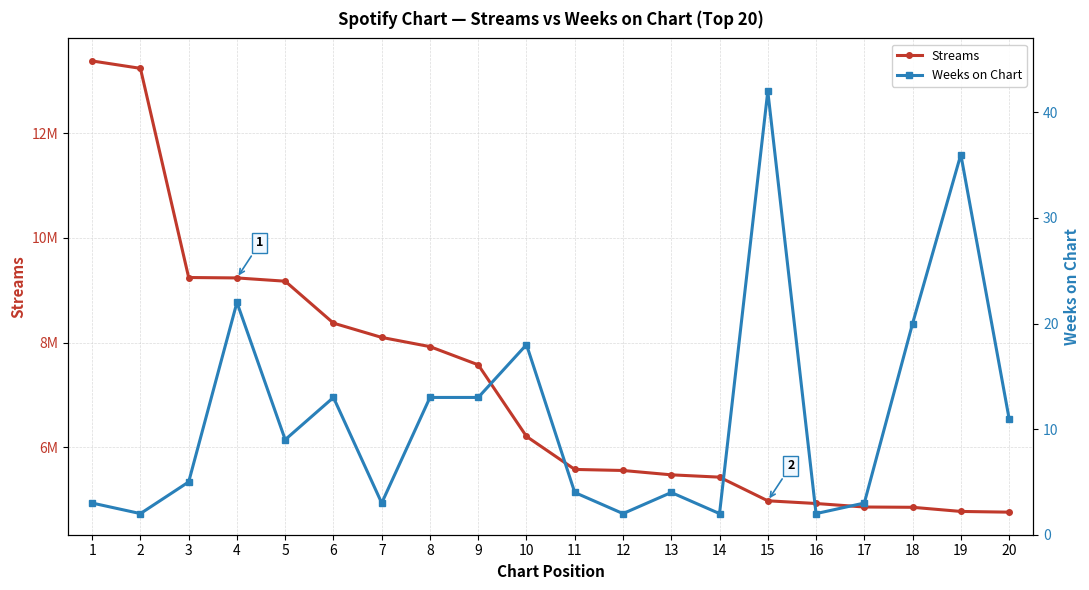

At which category is the sum across all series the highest?

1